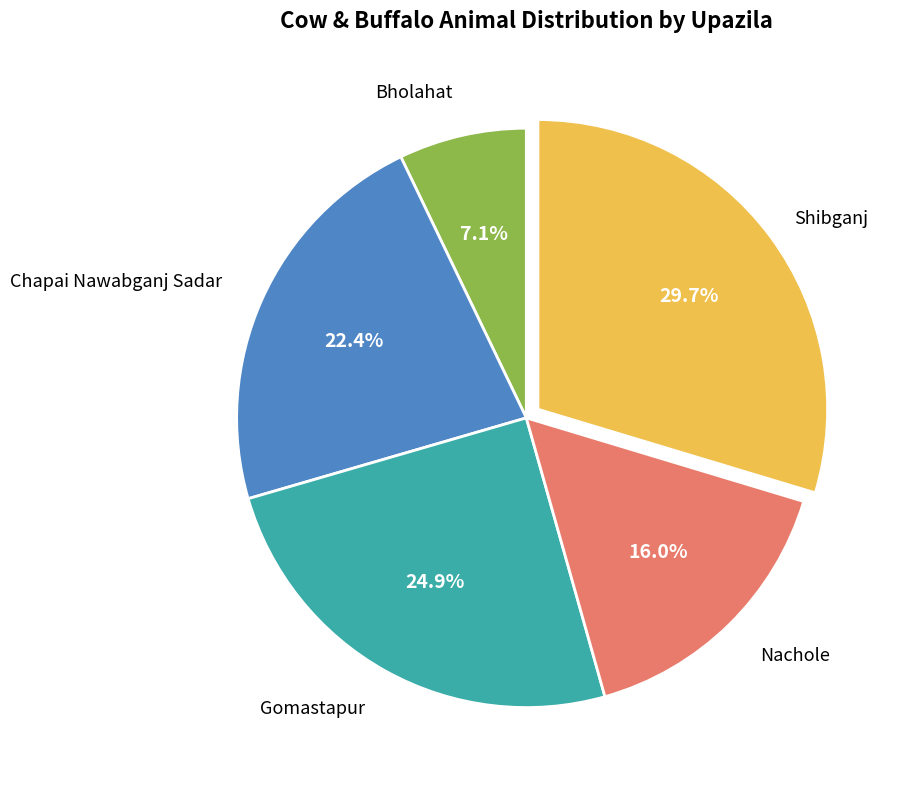

Which category has the smallest portion of the pie?

Bholahat